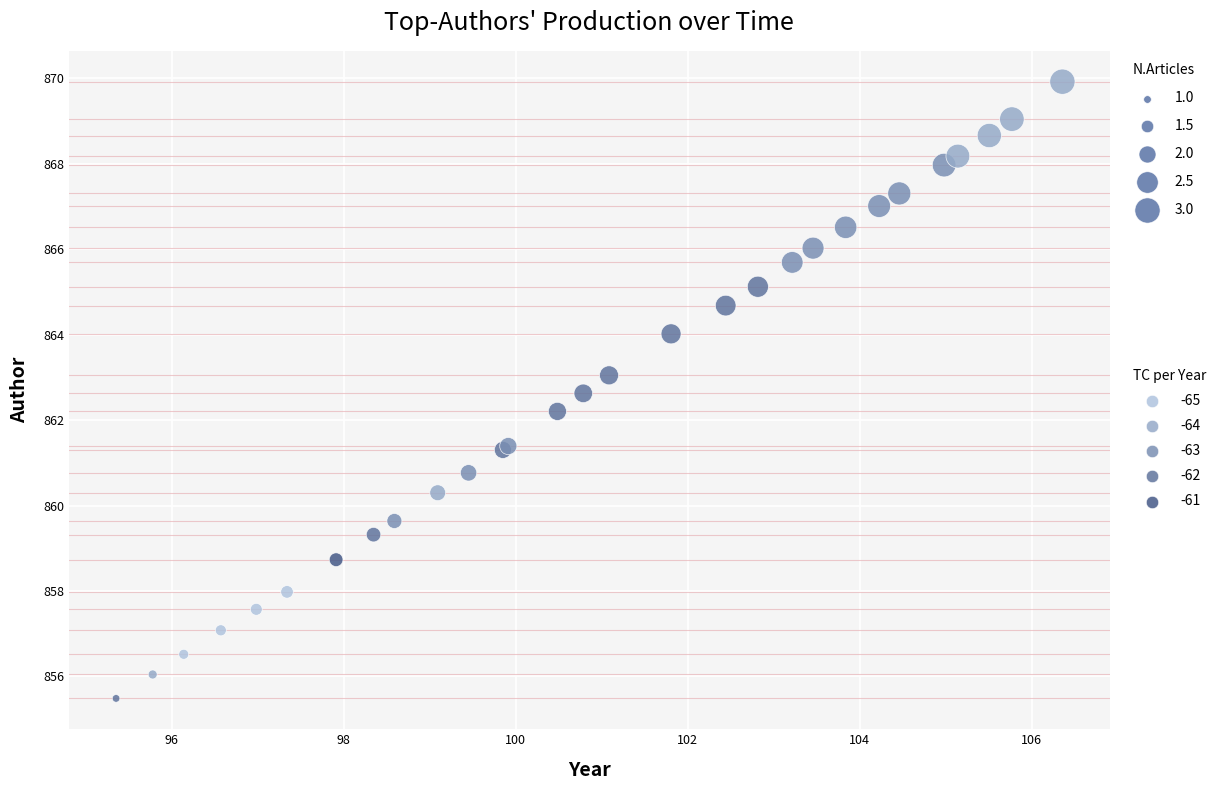

What Y value in the scatter plot is closest to 862?

862.2